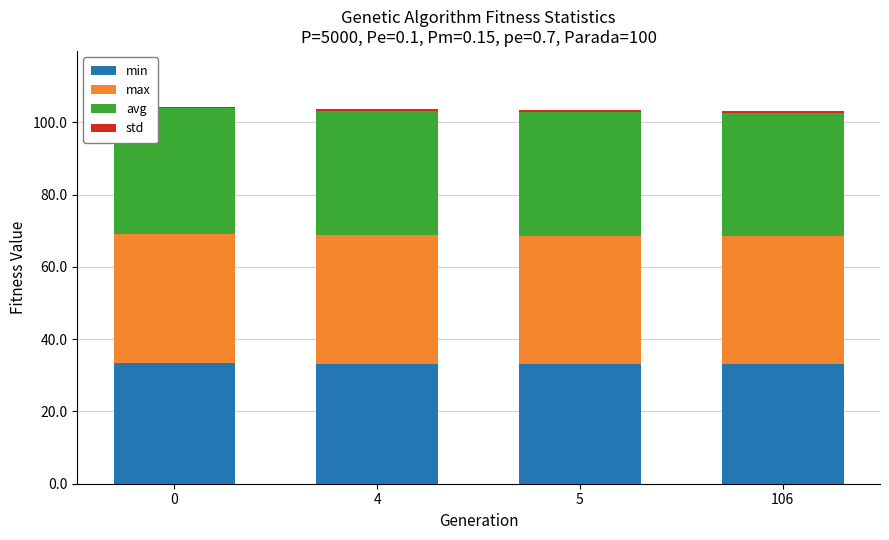

Is it true that min equals 18.7 at 0?

False